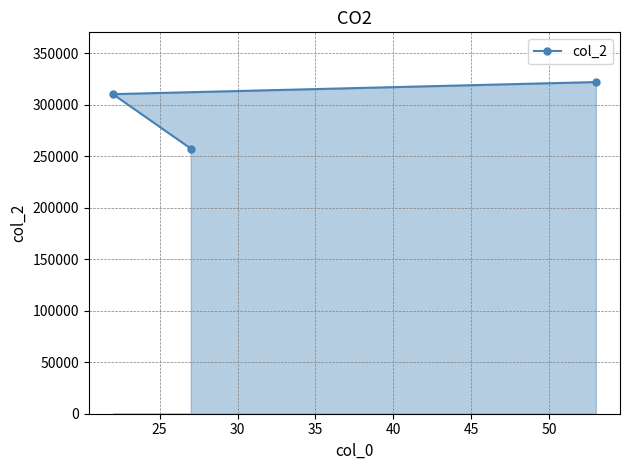

How many values exceed 310152?

1